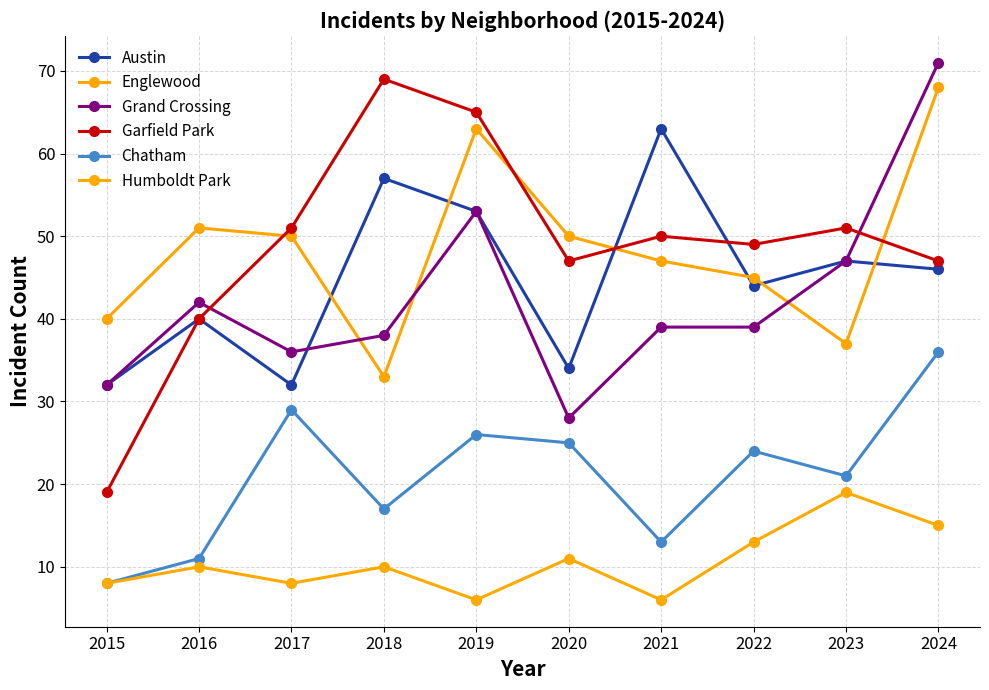

How many lines are shown in the chart?

6